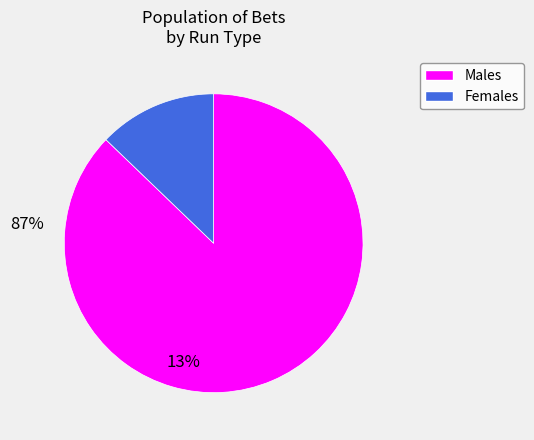

Is there a majority slice in this chart?

Yes